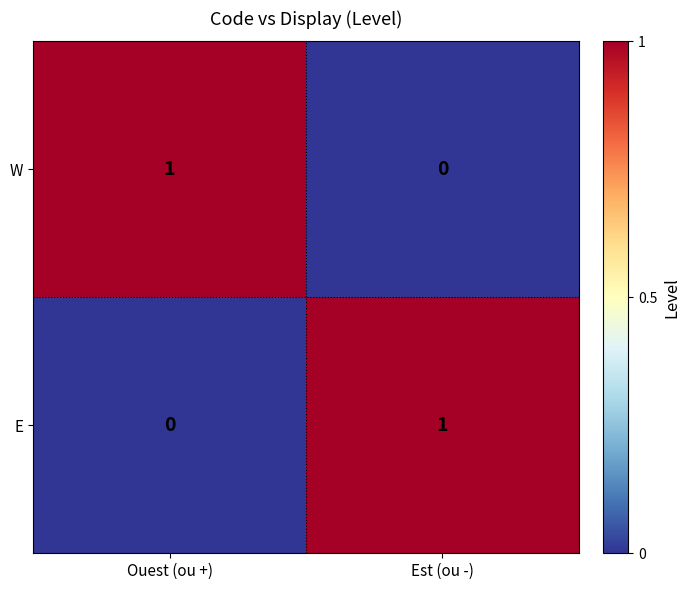

Is the value of E at Ouest (ou +) greater than the value of W at Ouest (ou +)?

No